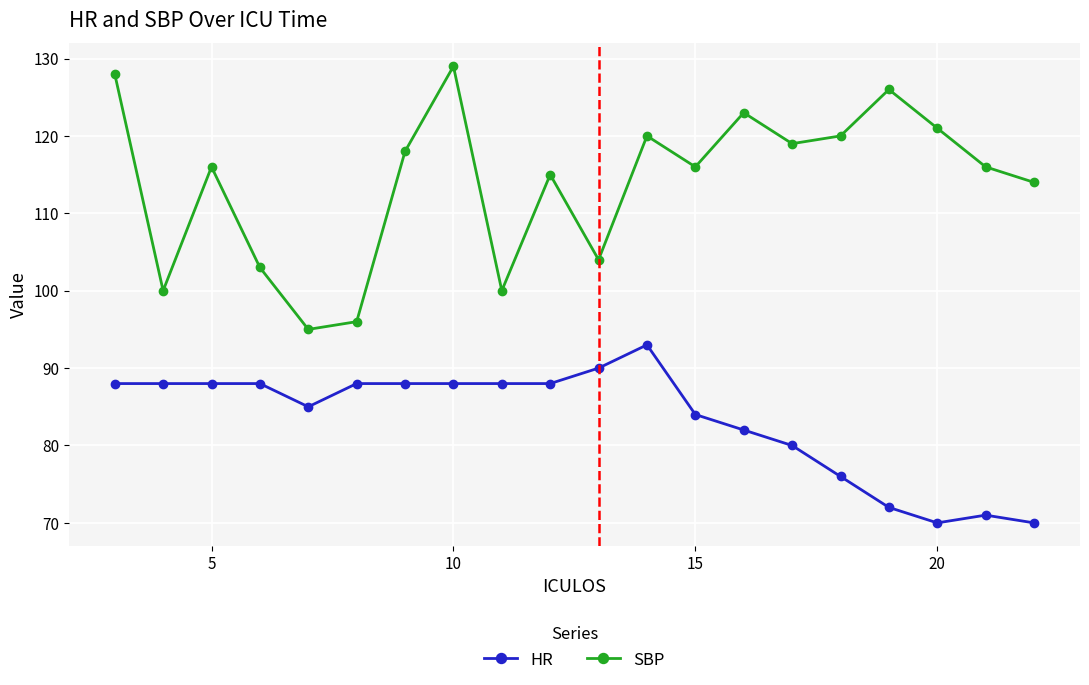

How many data points in HR are less than 88?

9